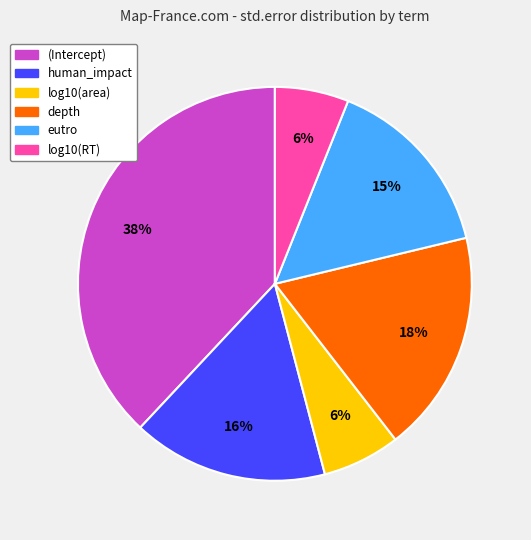

How many segments does this pie chart have?

6